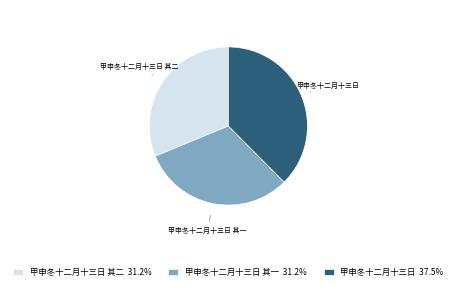

What is the largest slice in the pie chart?

甲申冬十二月十三日